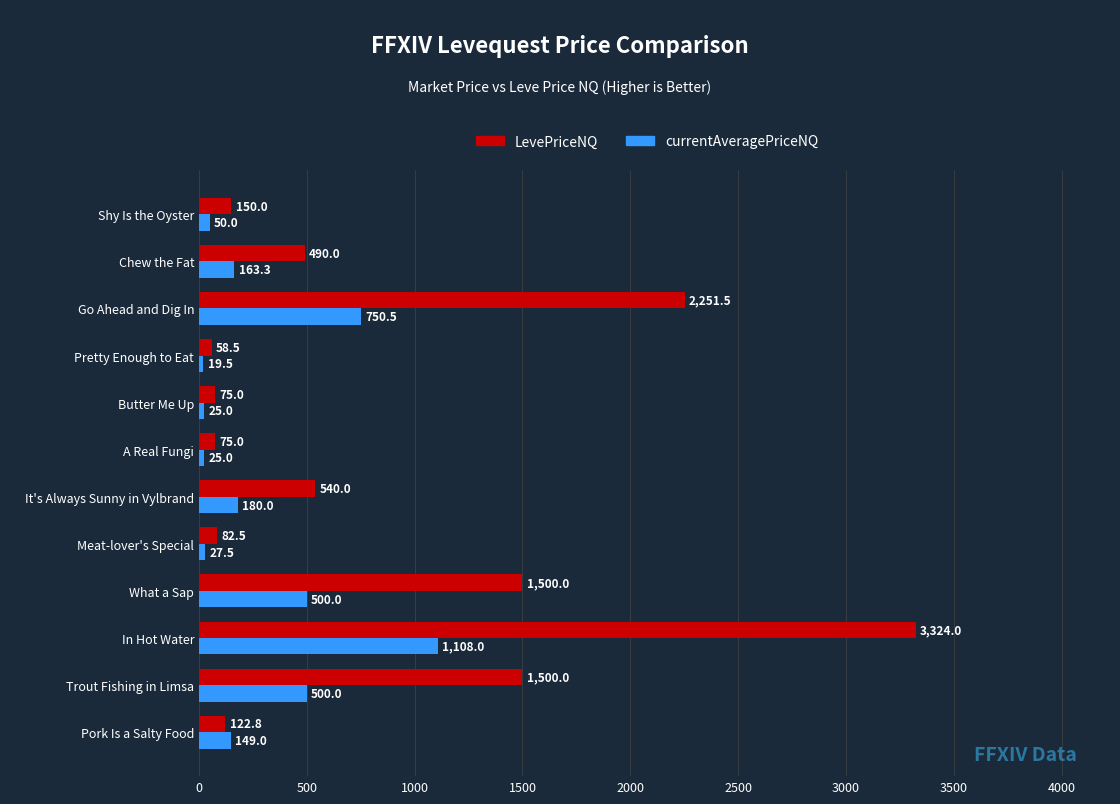

What value does the LevePriceNQ series have at Chew the Fat?

490.0